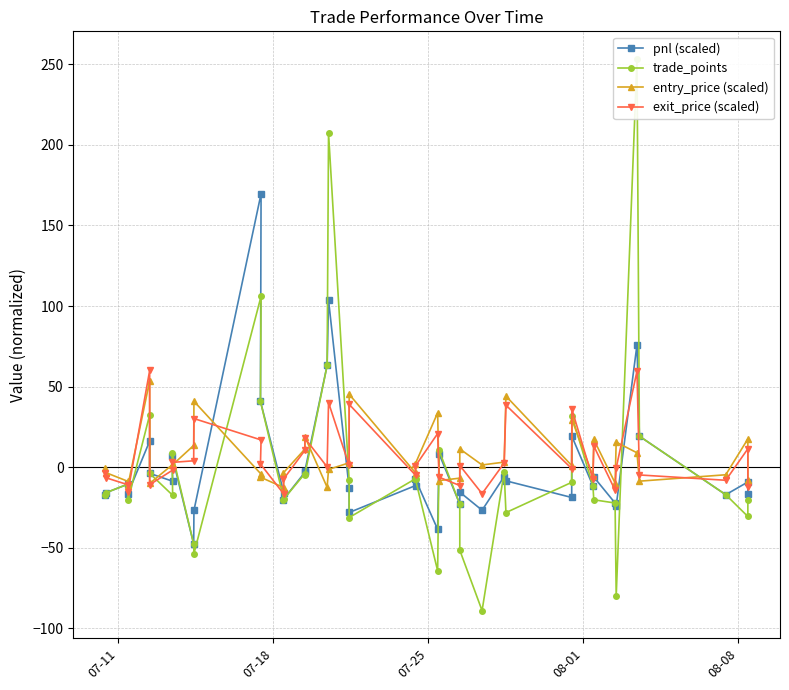

Reading left to right, extract all data points from this chart.

pnl (scaled): -17.1	-15.7	-10.5	-16.4	16.2	-3.8	-8.7	7.1	-47.6	-26.8	169.7	40.9	-16.0	-20.1	-3.2	-2.3	63.1	103.7	-13.0	-28.1	-11.4	-7.5	-38.5	8.3	-22.9	-15.4	-26.7	-5.8	-8.4	-18.8	19.2	-11.6	-6.1	-22.2	-24.0	76.0	19.2	-17.1	-9.2	-16.3
trade_points: -17.1	-15.7	-10.5	-20.4	32.5	-3.8	-17.4	8.8	-47.6	-53.5	106.0	40.9	-20.0	-20.1	-4.0	-4.5	63.1	207.4	-8.1	-31.2	-7.1	-7.5	-64.2	10.4	-22.9	-51.5	-89.0	-2.9	-28.1	-9.4	32.0	-11.6	-20.2	-22.2	-80.0	253.3	19.2	-17.1	-30.6	-20.4
entry_price (scaled): -0.4	-3.5	-8.8	-11.1	53.5	-10.0	1.7	1.2	13.5	40.9	-4.3	-6.2	-12.7	-3.5	11.2	18.9	-12.4	-1.4	2.7	45.2	-3.6	2.3	33.7	-8.3	-6.8	11.4	1.4	3.2	44.1	1.1	29.6	-5.3	17.2	-9.8	15.6	8.9	-8.7	-4.7	17.5	-8.1
exit_price (scaled): -3.8	-6.6	-10.9	-15.2	60.0	-10.8	-1.8	3.0	4.0	30.2	16.9	2.0	-16.7	-7.5	10.4	18.0	0.2	40.1	1.1	39.0	-5.0	0.8	20.9	-6.2	-11.3	1.1	-16.4	2.6	38.5	-0.8	36.0	-7.6	13.2	-14.2	-0.4	59.6	-4.8	-8.1	11.4	-12.2